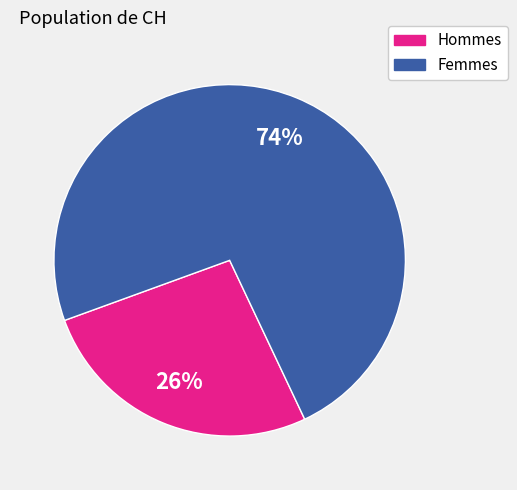

Is there a majority slice in this chart?

Yes